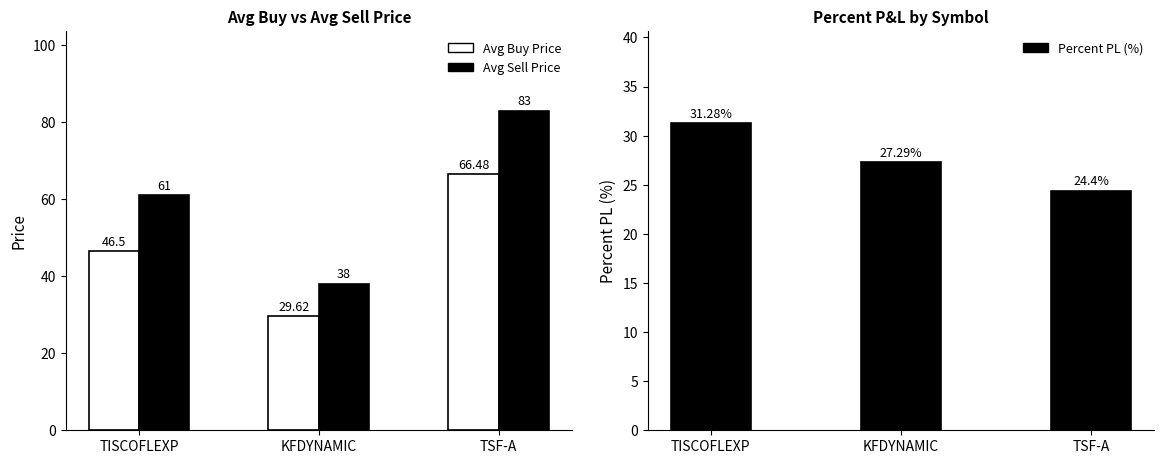

Does the chart contain stacked bars?

No